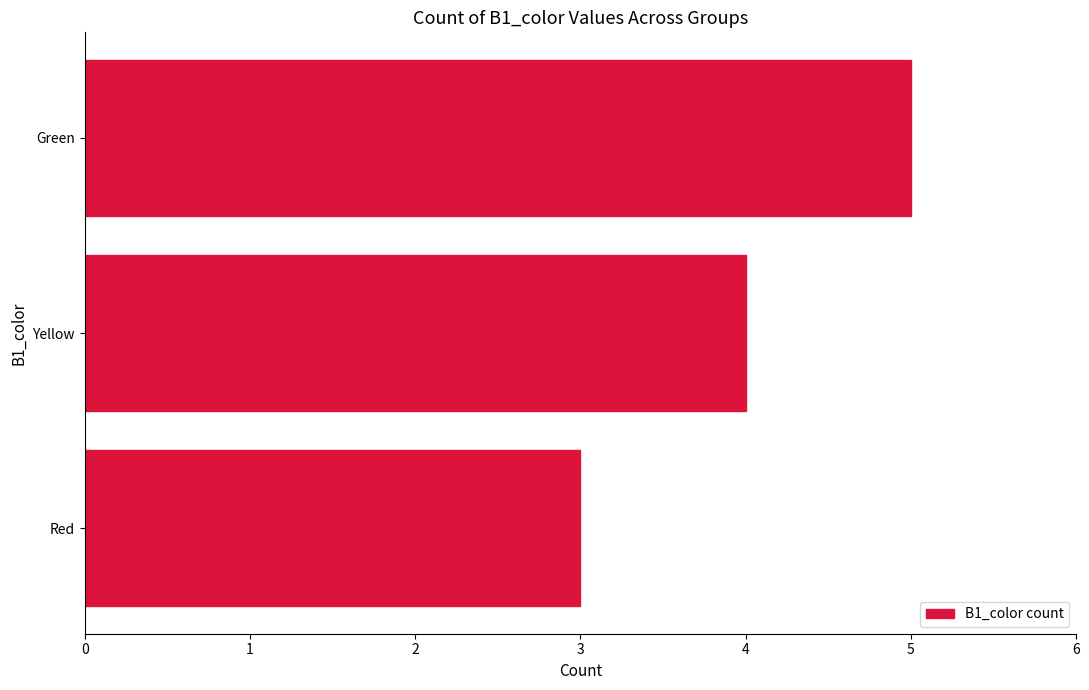

What is the difference between the maximum and second lowest values?

1